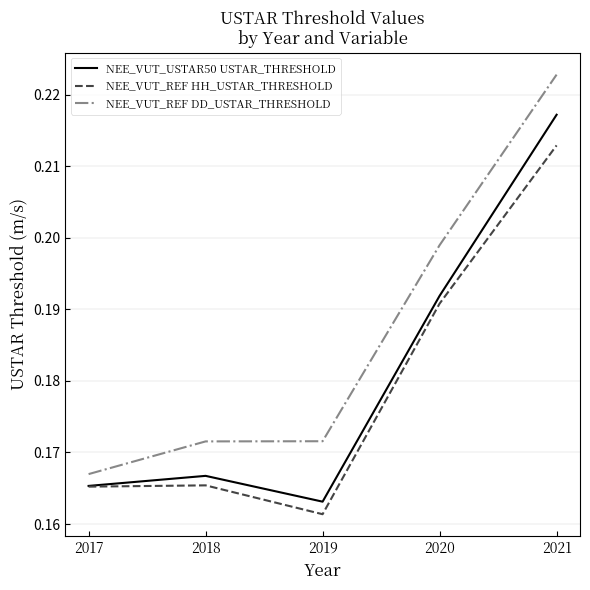

List the series in order of their overall mean, lowest first.

NEE_VUT_REF HH_USTAR_THRESHOLD, NEE_VUT_USTAR50 USTAR_THRESHOLD, NEE_VUT_REF DD_USTAR_THRESHOLD